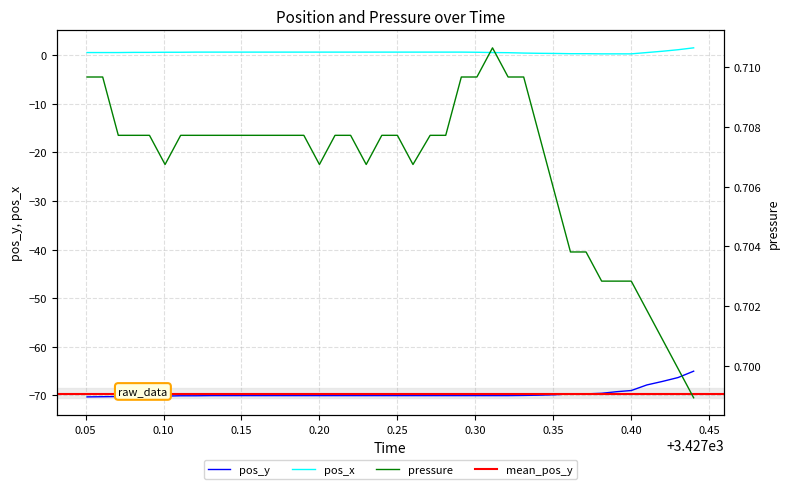

In pressure, how many points are lower than both neighbors (excluding endpoints)?

4